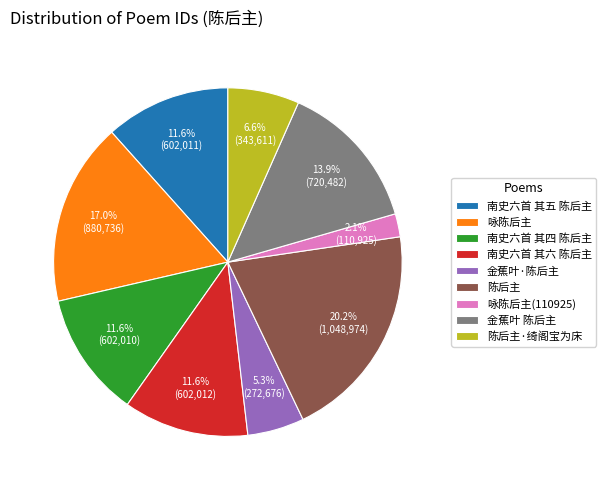

To the nearest percent, what is the average slice percentage?

11%